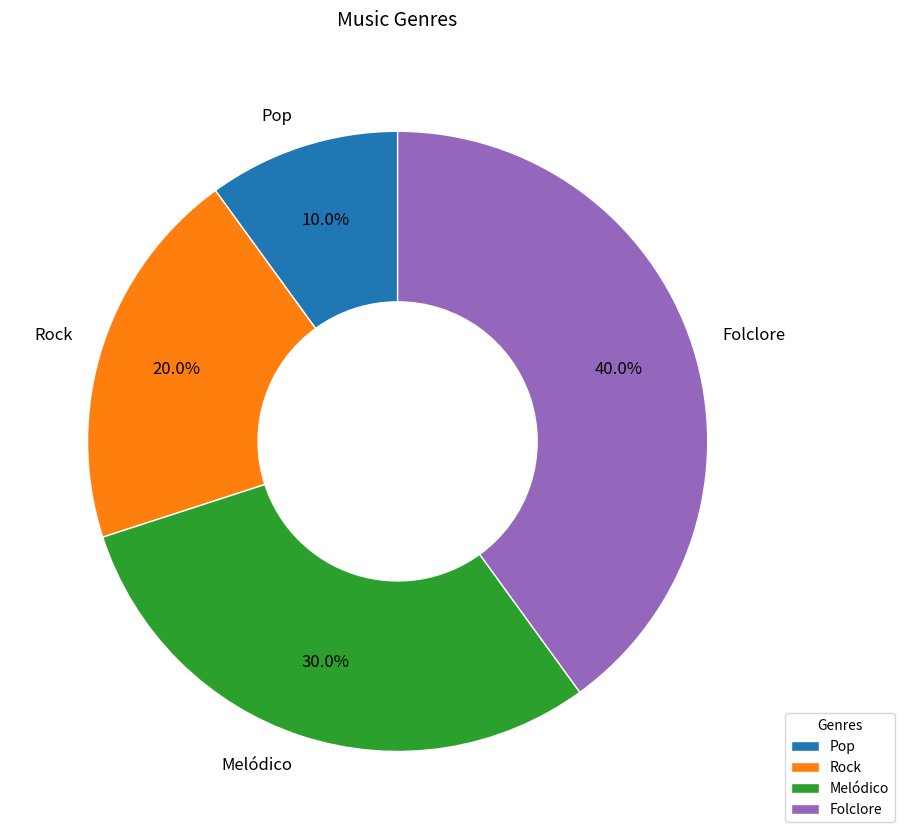

How many segments does this pie chart have?

4